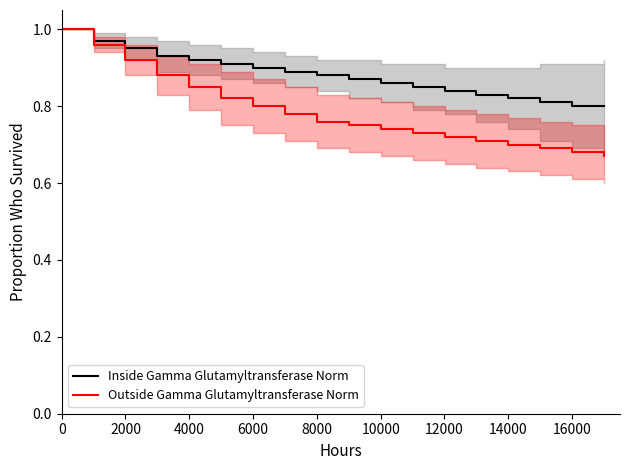

Which series has the widest spread of values?

Outside Gamma Glutamyltransferase Norm